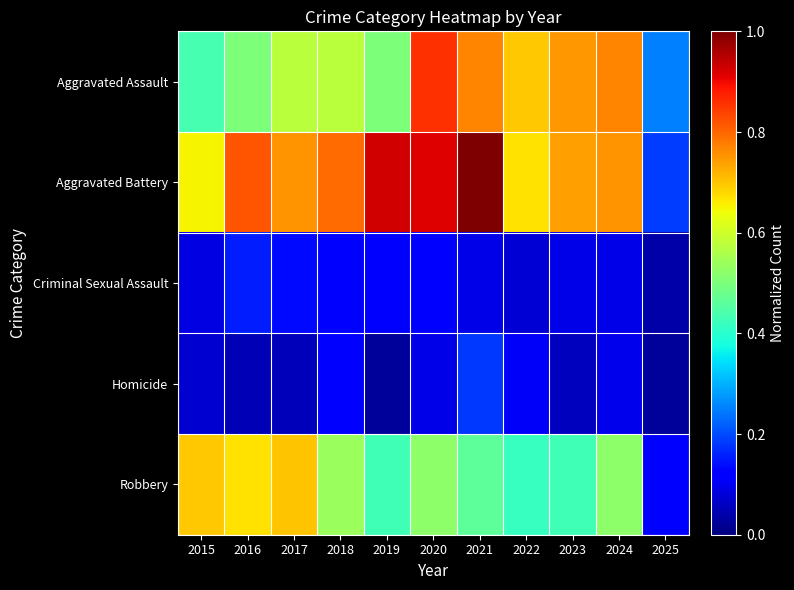

Rank the series at 2023 from highest to lowest value.

Aggravated Assault, Aggravated Battery, Robbery, Criminal Sexual Assault, Homicide